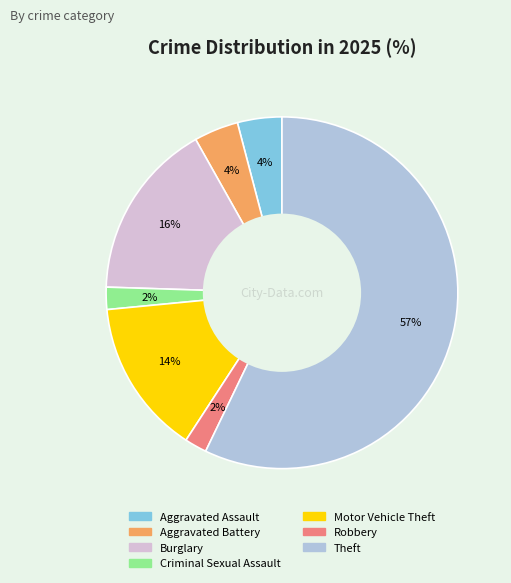

Approximately how many times larger is the value at Criminal Sexual Assault compared to Motor Vehicle Theft?

0.1